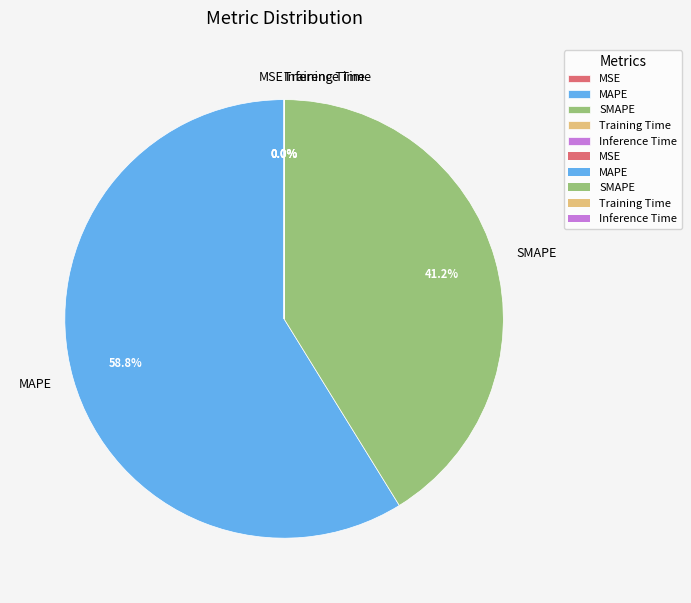

How much of the chart is everything except MAPE?

41.2%